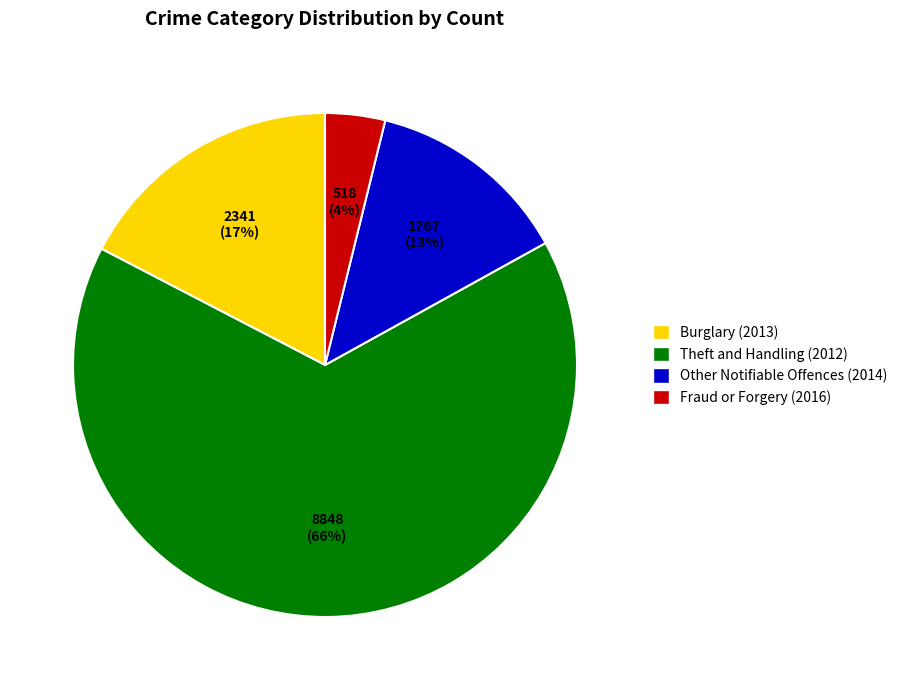

How many slices are in this pie chart?

4